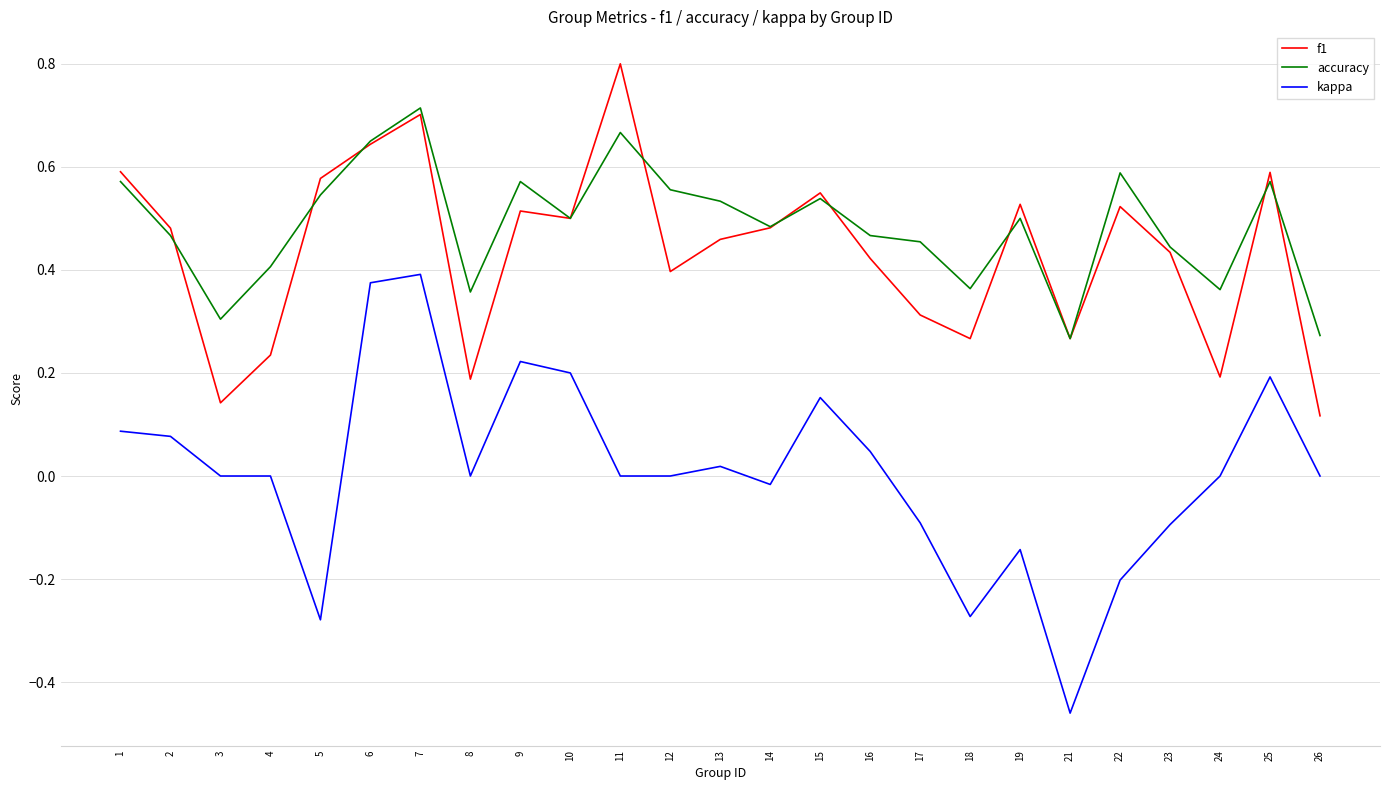

Rank the series by their maximum value, from highest to lowest.

f1, accuracy, kappa